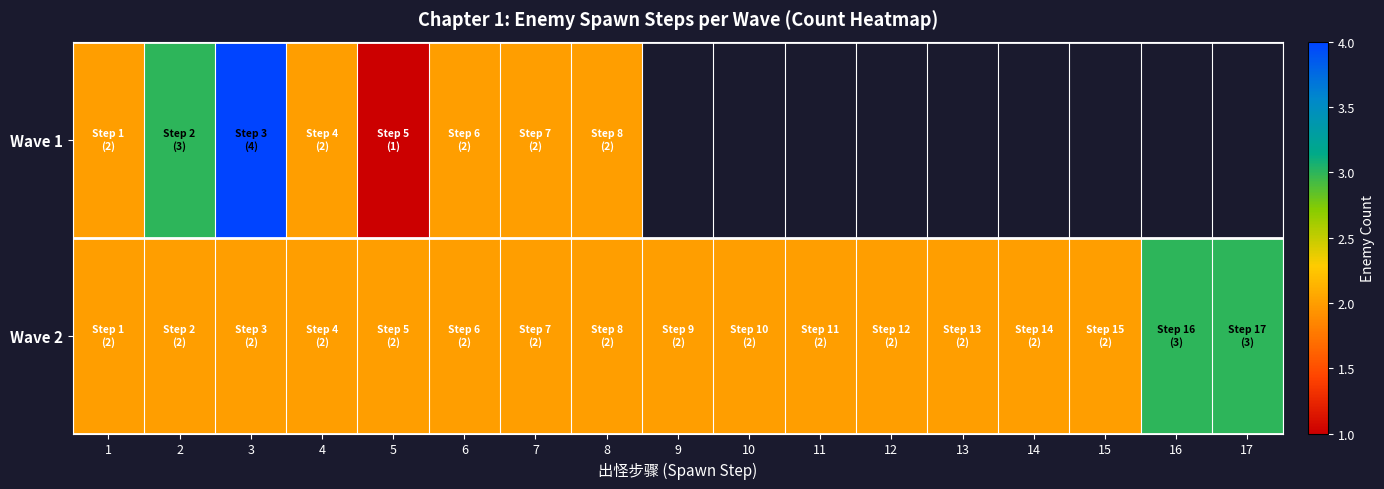

Between 1 and 9, which is larger?

9